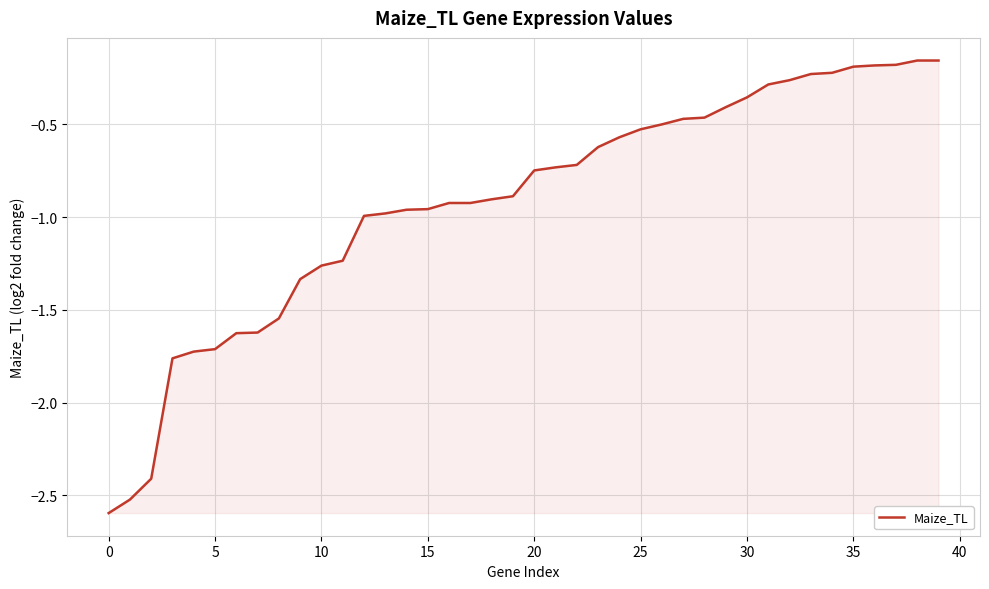

What is the minimum value shown in the chart?

-2.6